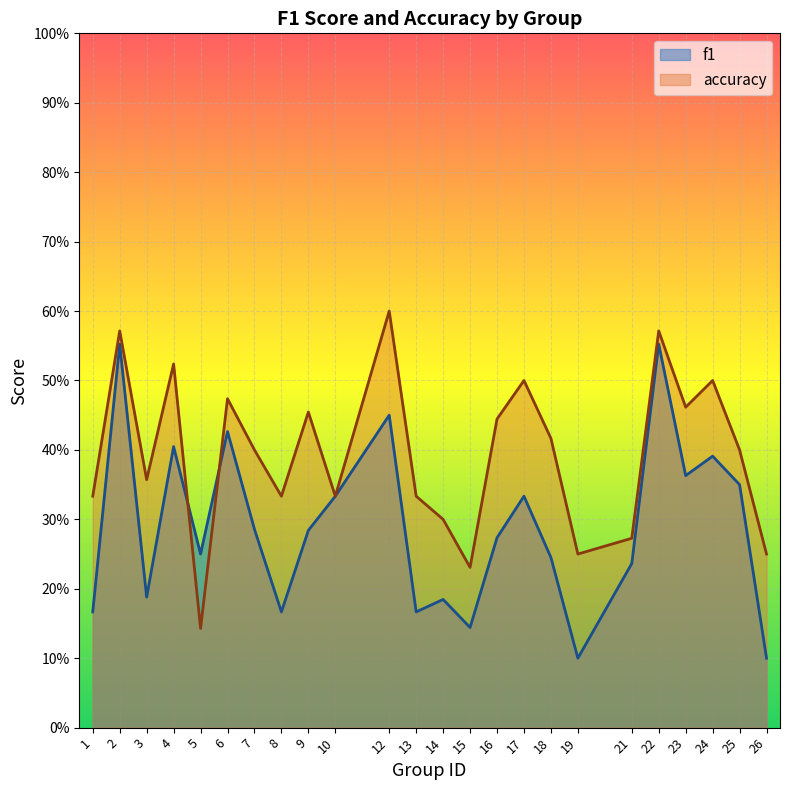

At which label is accuracy closest to 0?

5